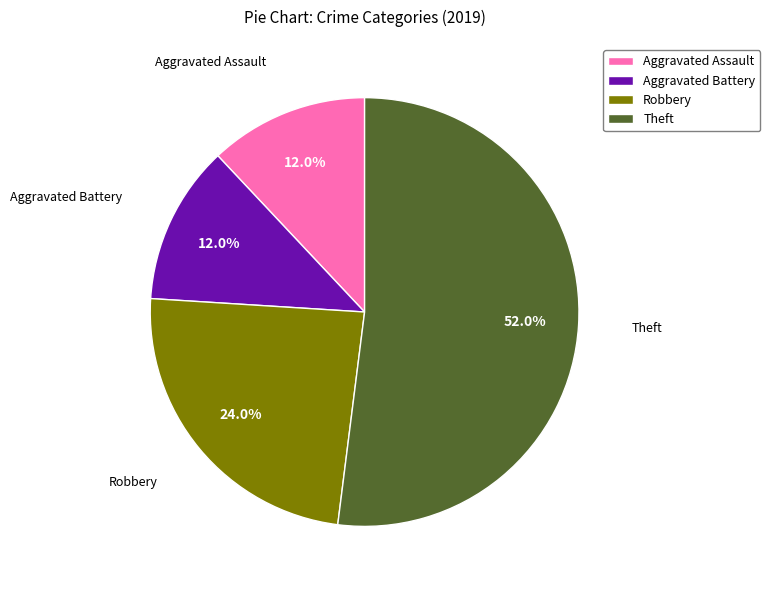

The Aggravated Battery slice represents 12% of the pie. True or false?

True